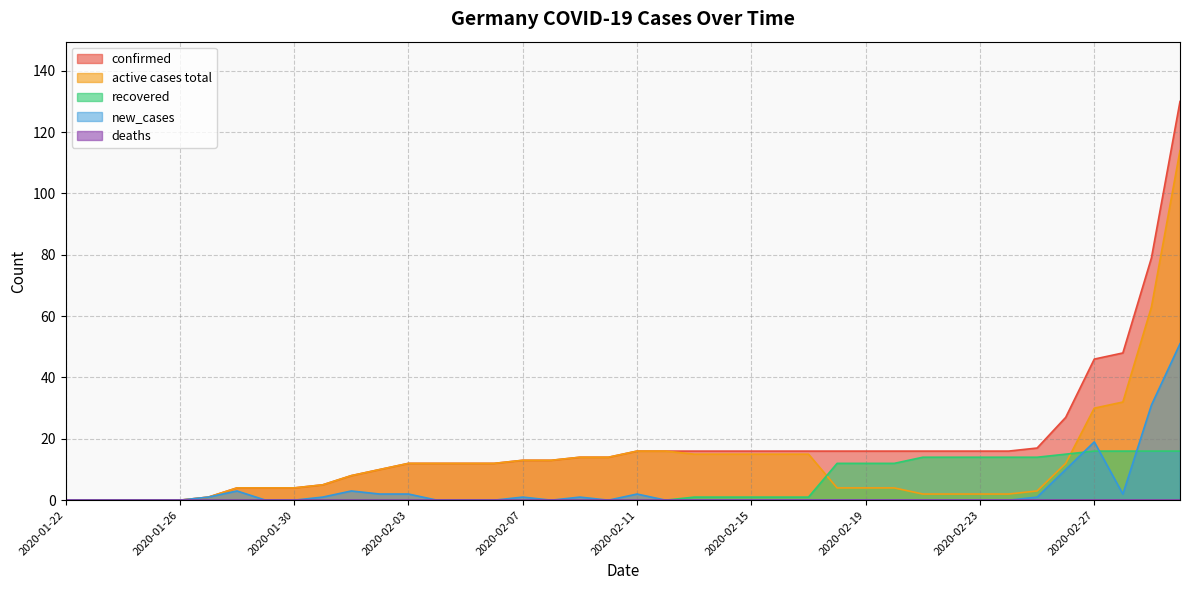

What is the approximate value of new_cases at 2020-02-26?

10